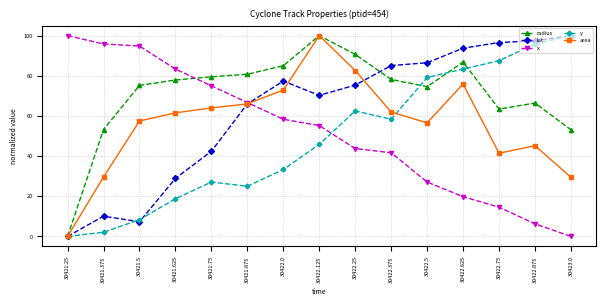

Which series ends up on top after the final intersection of lat and x?

lat